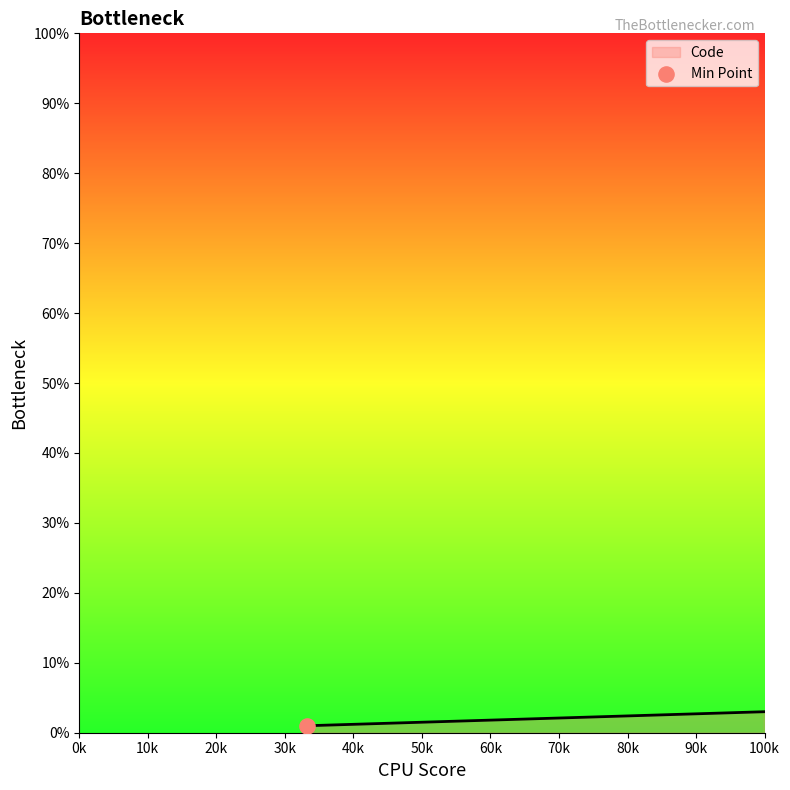

What is the maximum value shown in the chart?

3